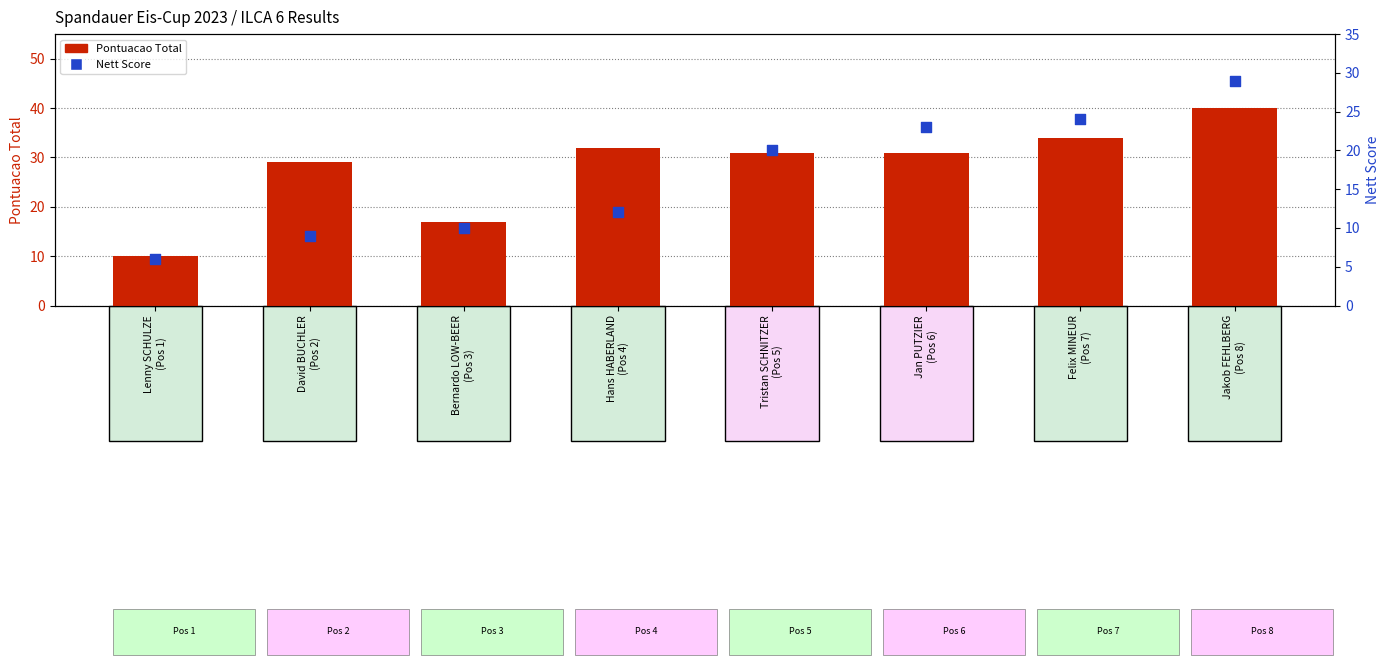

Which series reaches the minimum Y coordinate?

Nett